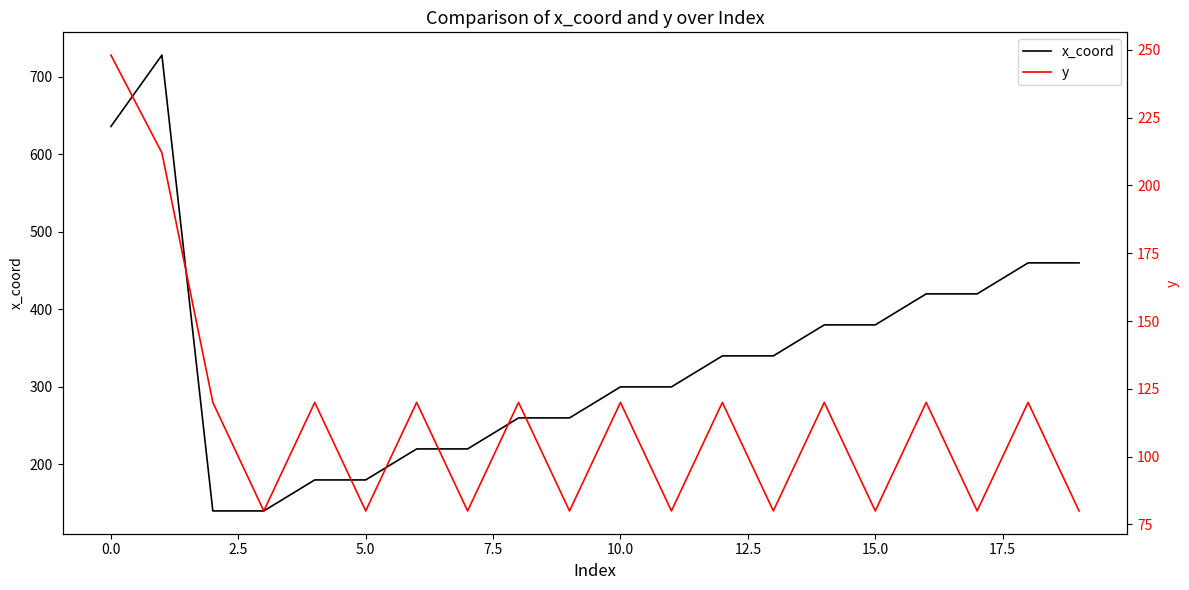

At which label does x_coord first exceed 340?

0.0